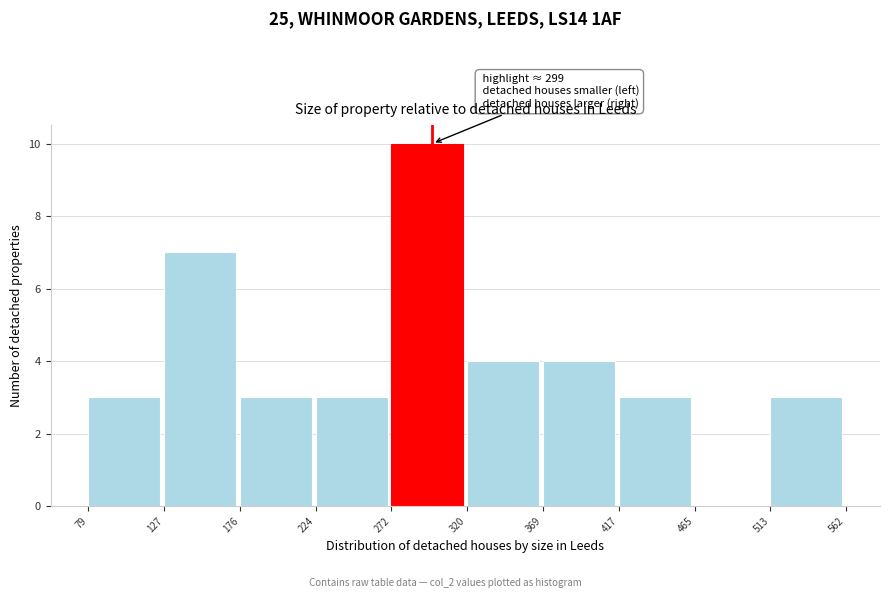

Over which range of the x-axis is the bar tallest?

272 to 320